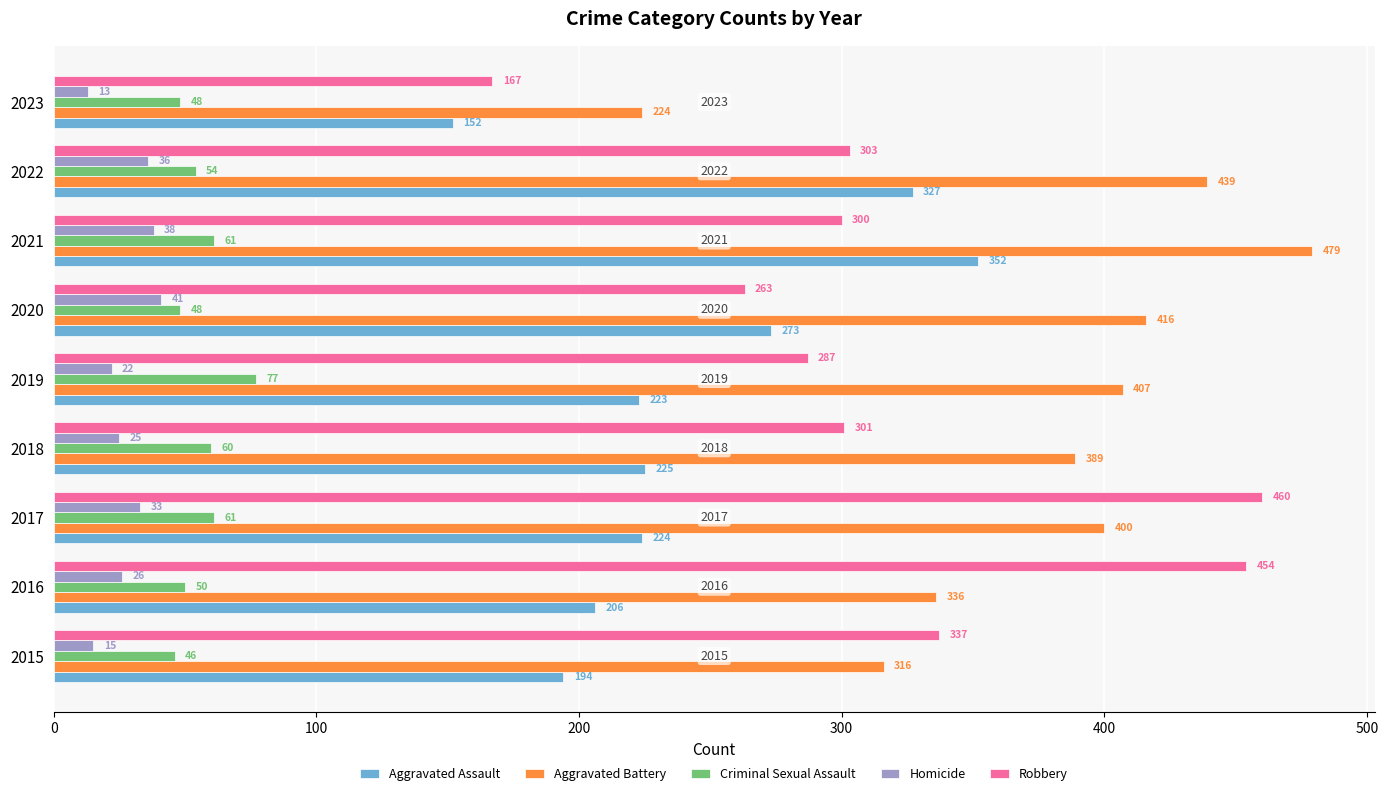

How many data points in Aggravated Assault are less than 224?

4